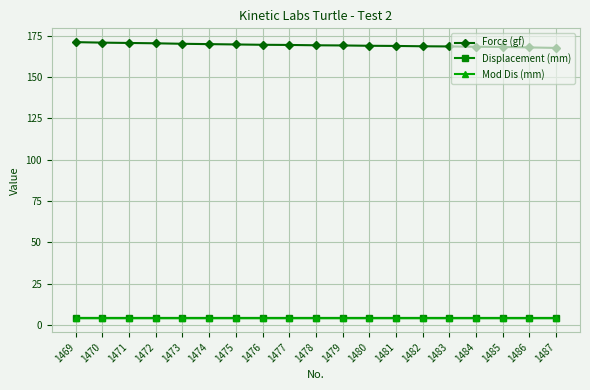

What is the maximum value for Force (gf)?

171.0